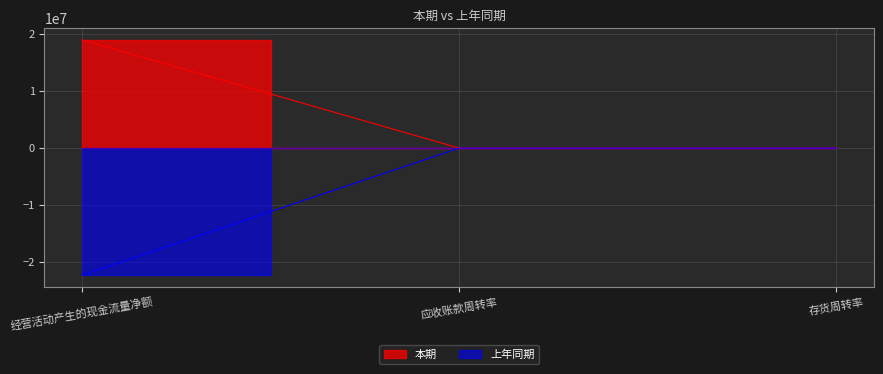

List the labels in order of 上年同期 value, largest first.

存货周转率, 应收账款周转率, 经营活动产生的现金流量净额